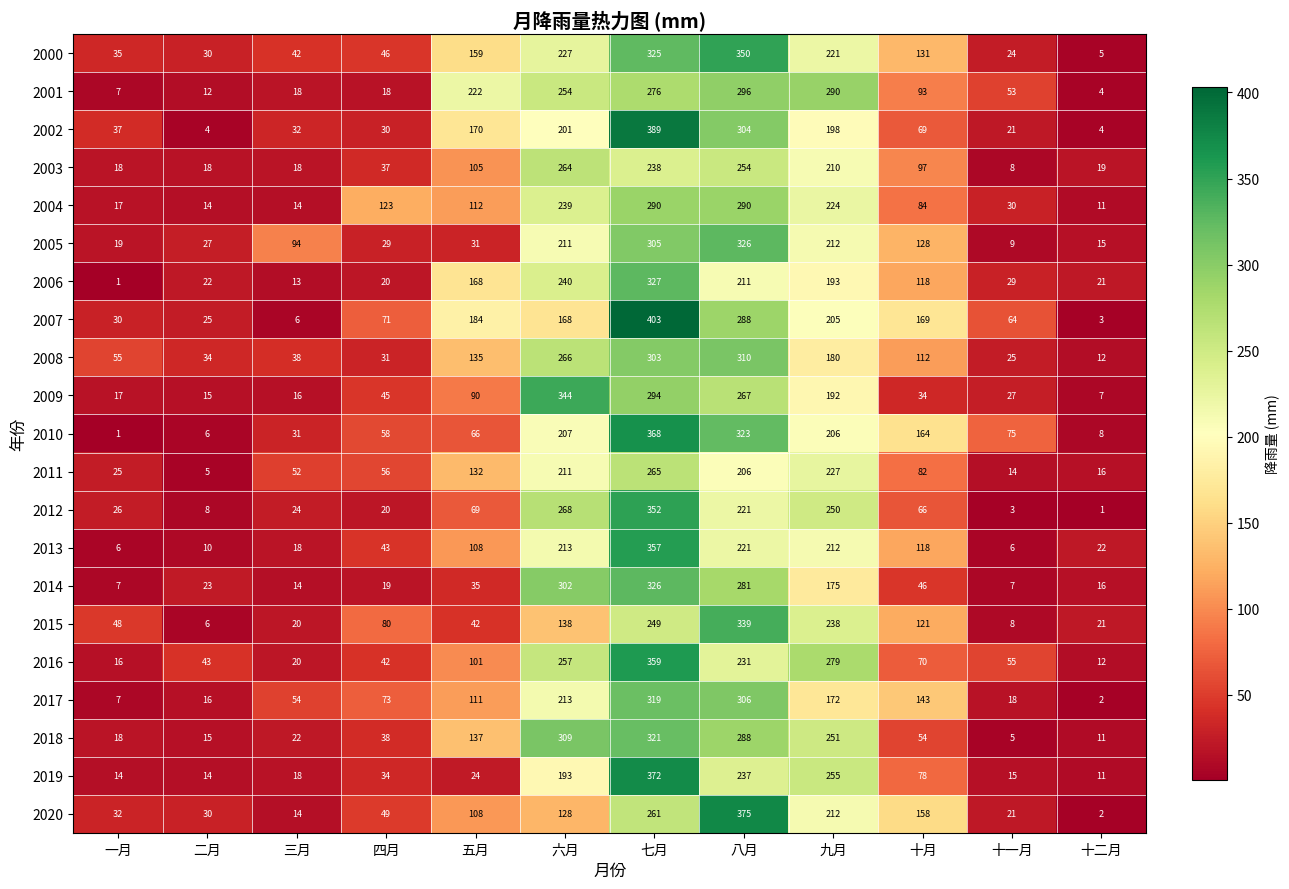

Rank the categories by 2016 value from lowest to highest.

十二月, 一月, 三月, 四月, 二月, 十一月, 十月, 五月, 八月, 六月, 九月, 七月